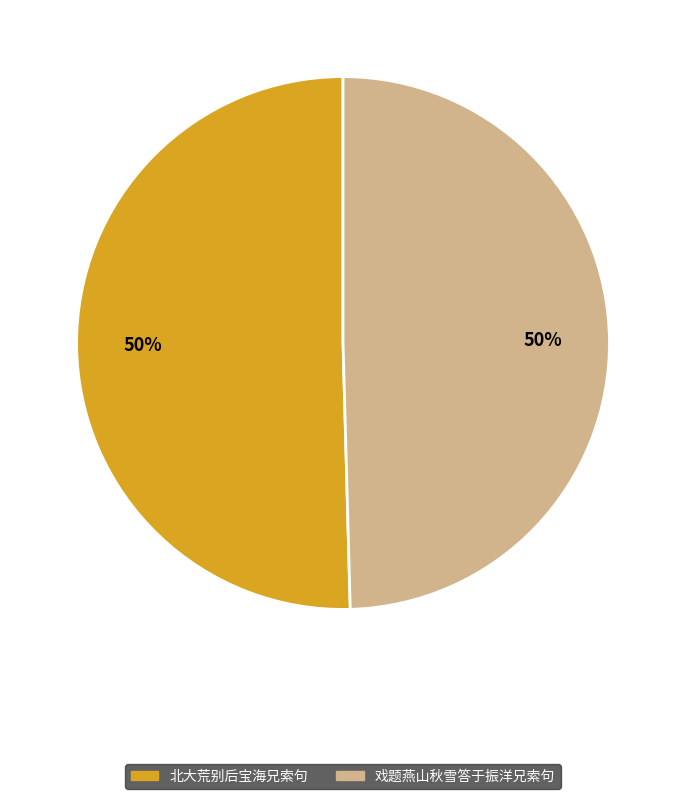

Count the number of slices in the pie.

2